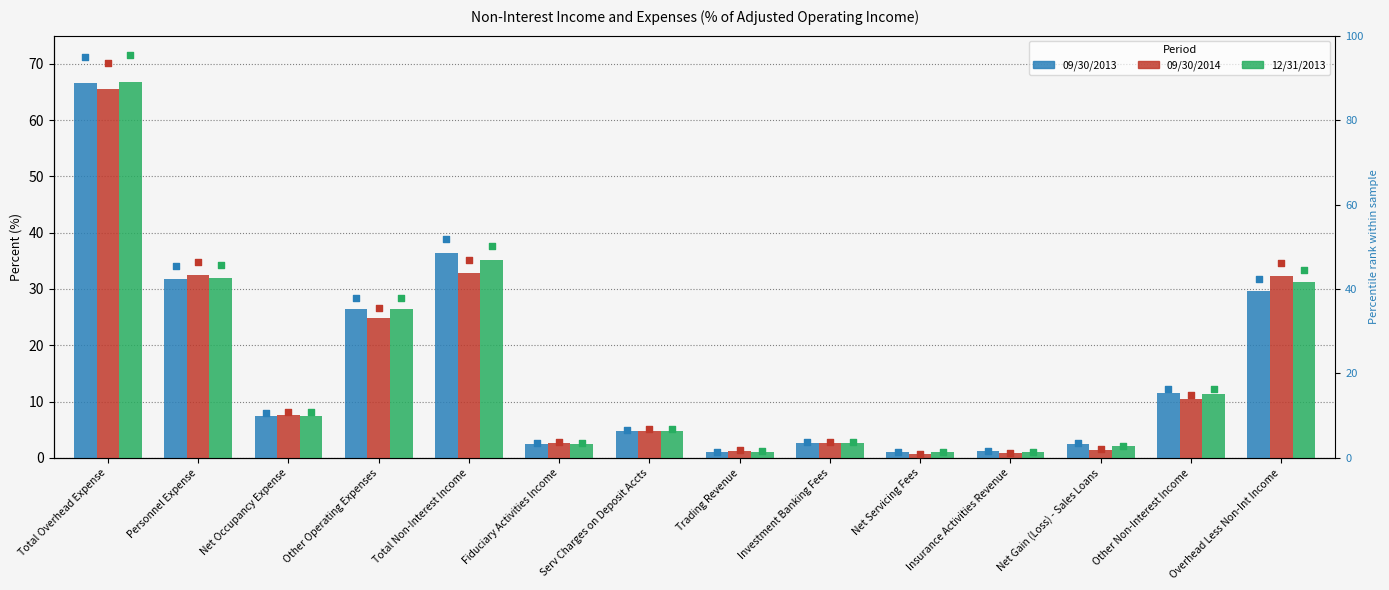

At which category is the sum across all series the highest?

Total Overhead Expense